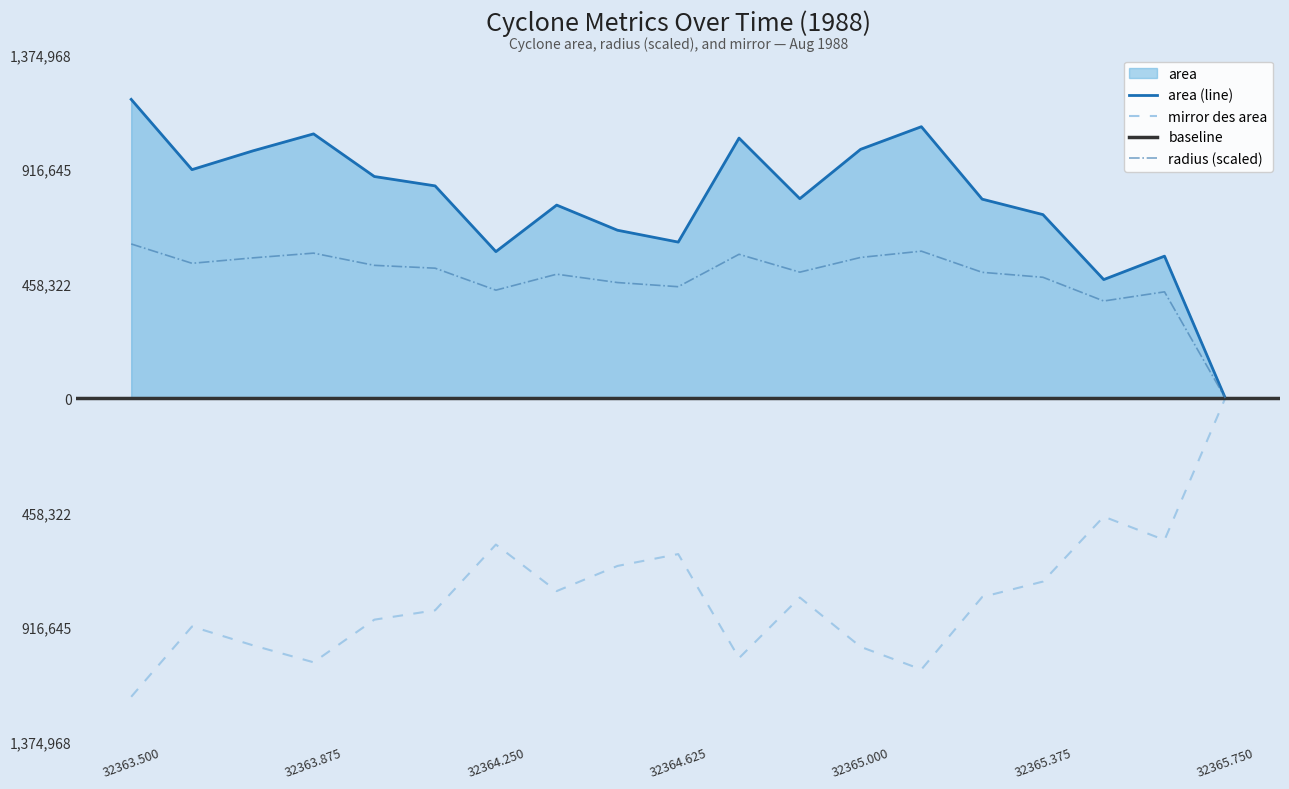

At how many categories does at least one series exceed 412457?

18